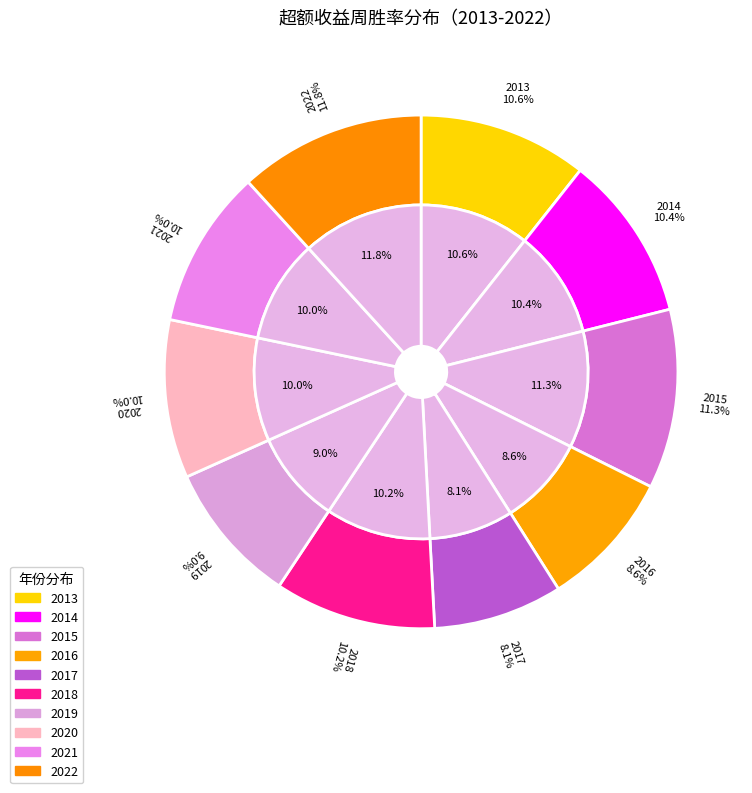

How many segments does this pie chart have?

10